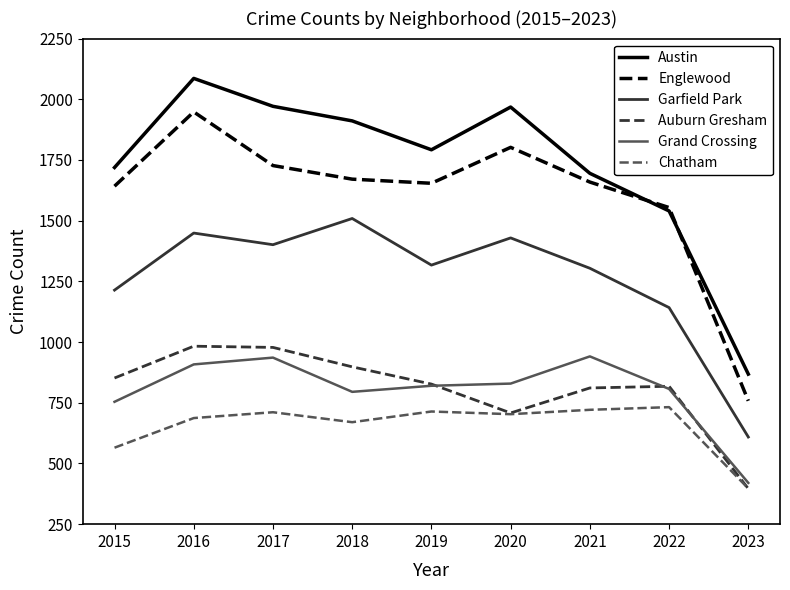

What is the average value of the Englewood series?

1602